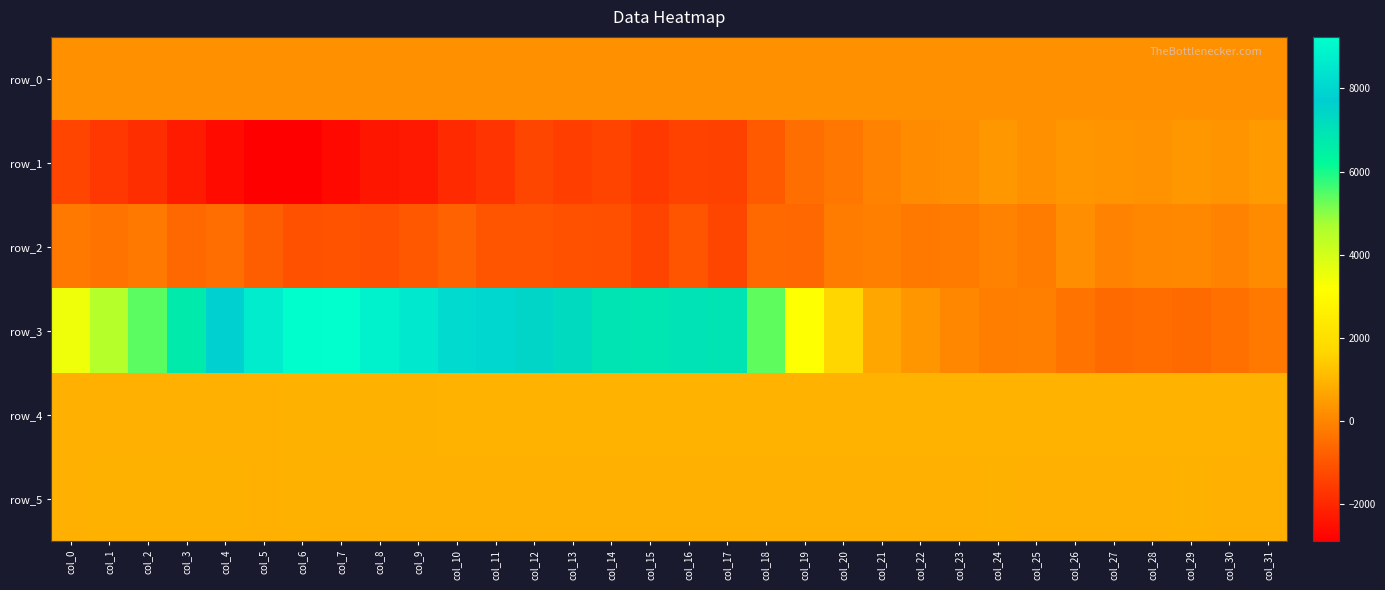

At which category is the sum across all series the highest?

col_7